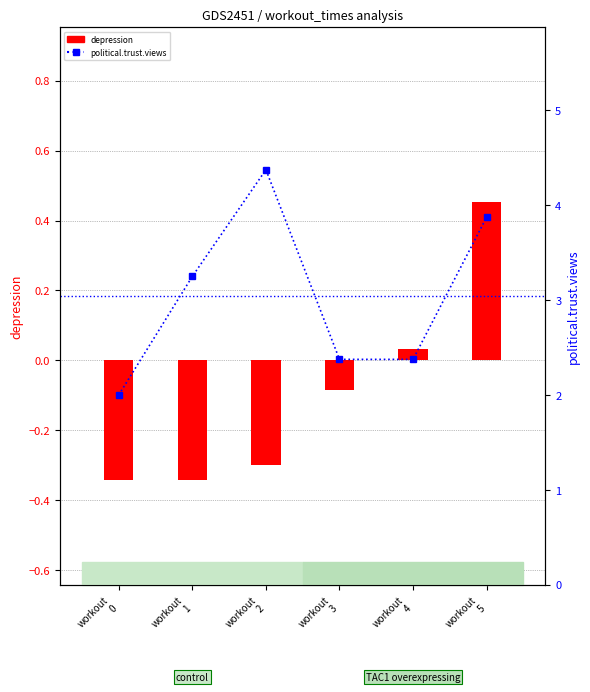

How many groups of bars are there?

6